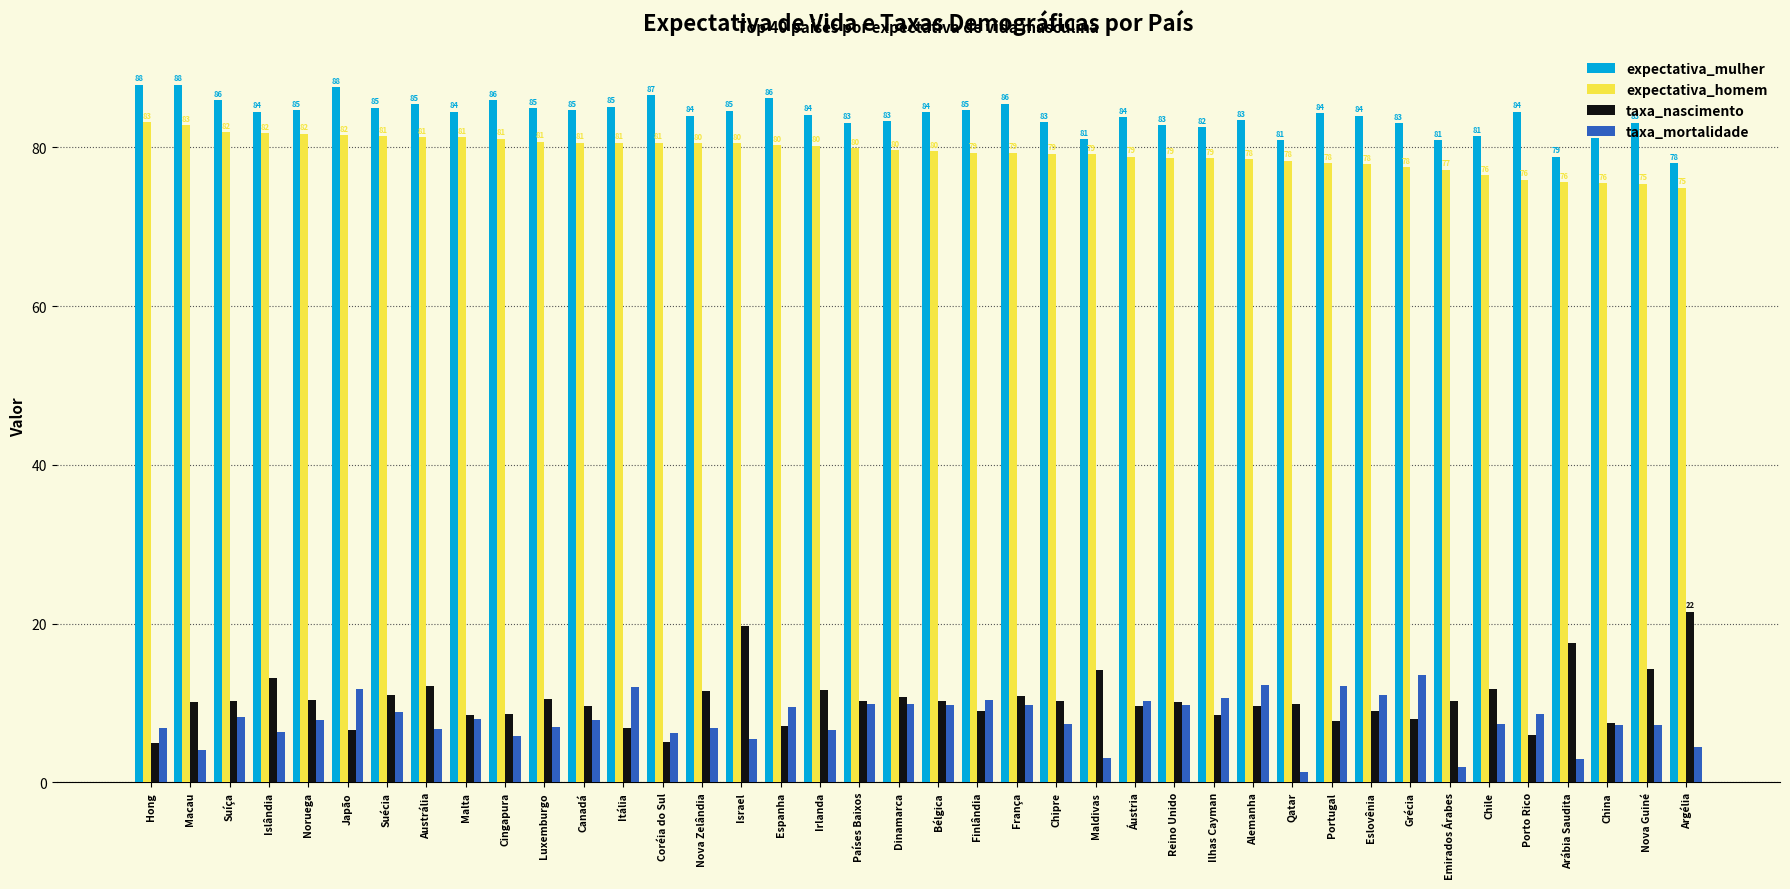

What is the spread (max minus min) of values at Emirados Árabes?

79.0